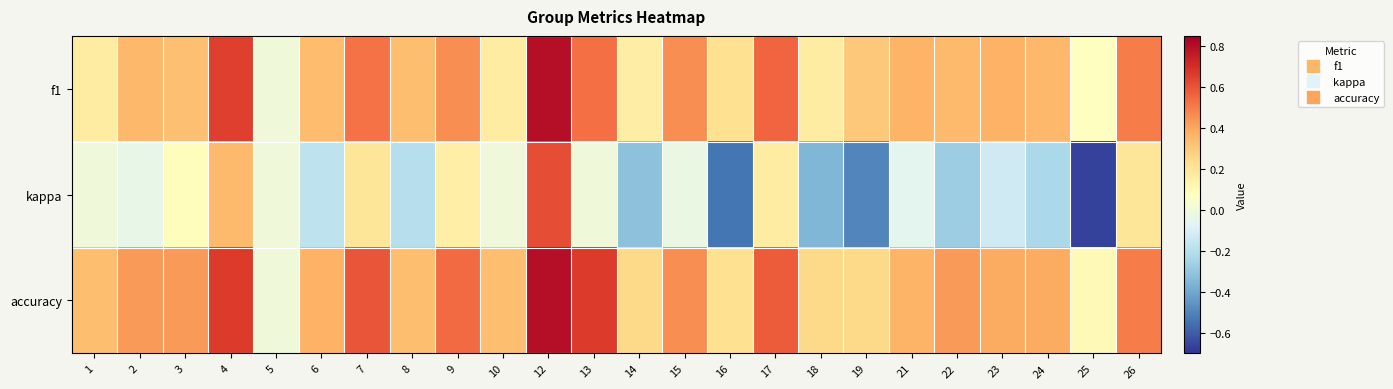

Reading right to left, transcribe all the data shown in this chart.

f1: 26=0.5	25=0.1	24=0.3	23=0.4	22=0.3	21=0.4	19=0.3	18=0.2	17=0.6	16=0.2	15=0.5	14=0.2	13=0.5	12=0.8	10=0.2	9=0.5	8=0.3	7=0.5	6=0.3	5=0.0	4=0.7	3=0.3	2=0.4	1=0.2
kappa: 26=0.2	25=-0.7	24=-0.2	23=-0.1	22=-0.3	21=-0.1	19=-0.5	18=-0.3	17=0.2	16=-0.5	15=-0.0	14=-0.3	13=0.0	12=0.6	10=0.0	9=0.2	8=-0.2	7=0.2	6=-0.2	5=0.0	4=0.3	3=0.1	2=-0.0	1=0.0
accuracy: 26=0.5	25=0.1	24=0.4	23=0.4	22=0.4	21=0.4	19=0.2	18=0.2	17=0.6	16=0.2	15=0.5	14=0.2	13=0.7	12=0.8	10=0.3	9=0.5	8=0.3	7=0.6	6=0.4	5=0.0	4=0.7	3=0.4	2=0.4	1=0.3